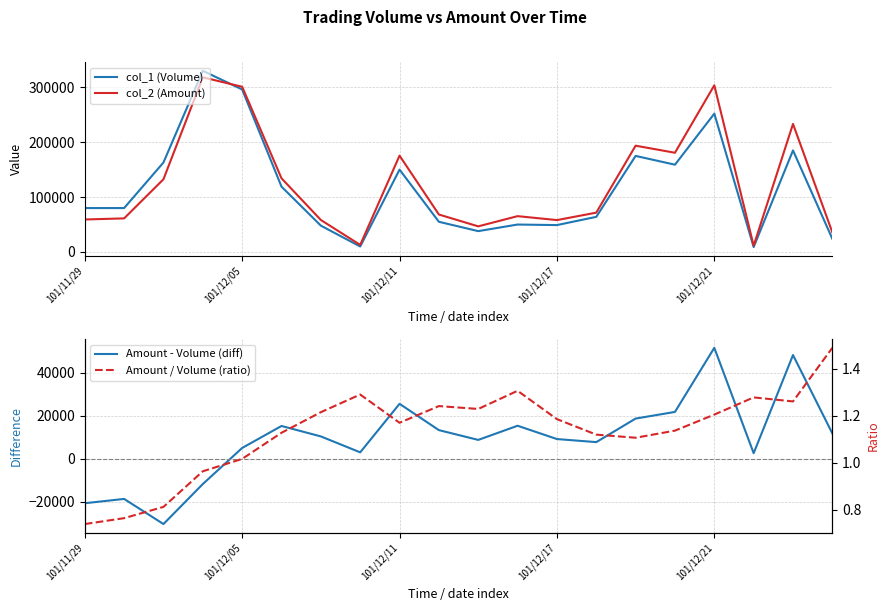

The value of col_2 (Amount) at 101/12/11 is 175500. True or false?

True